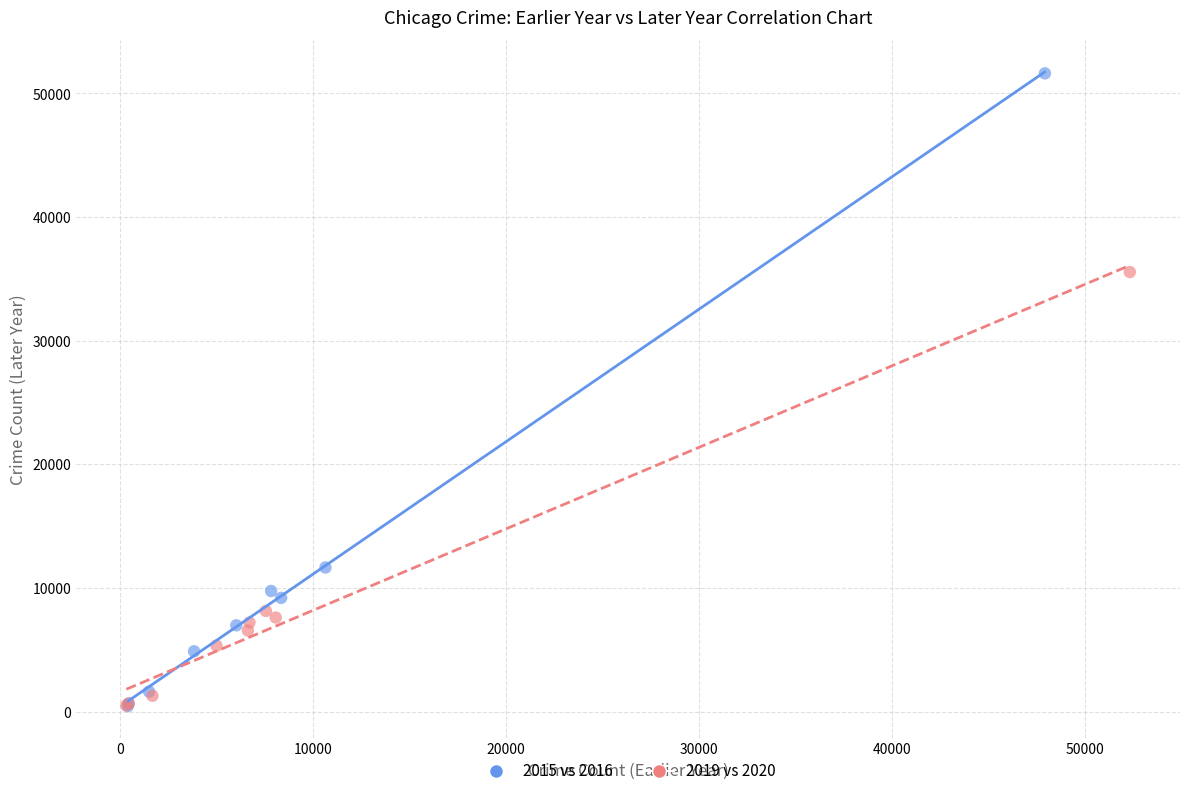

Which series contains the highest Y value?

2015 vs 2016